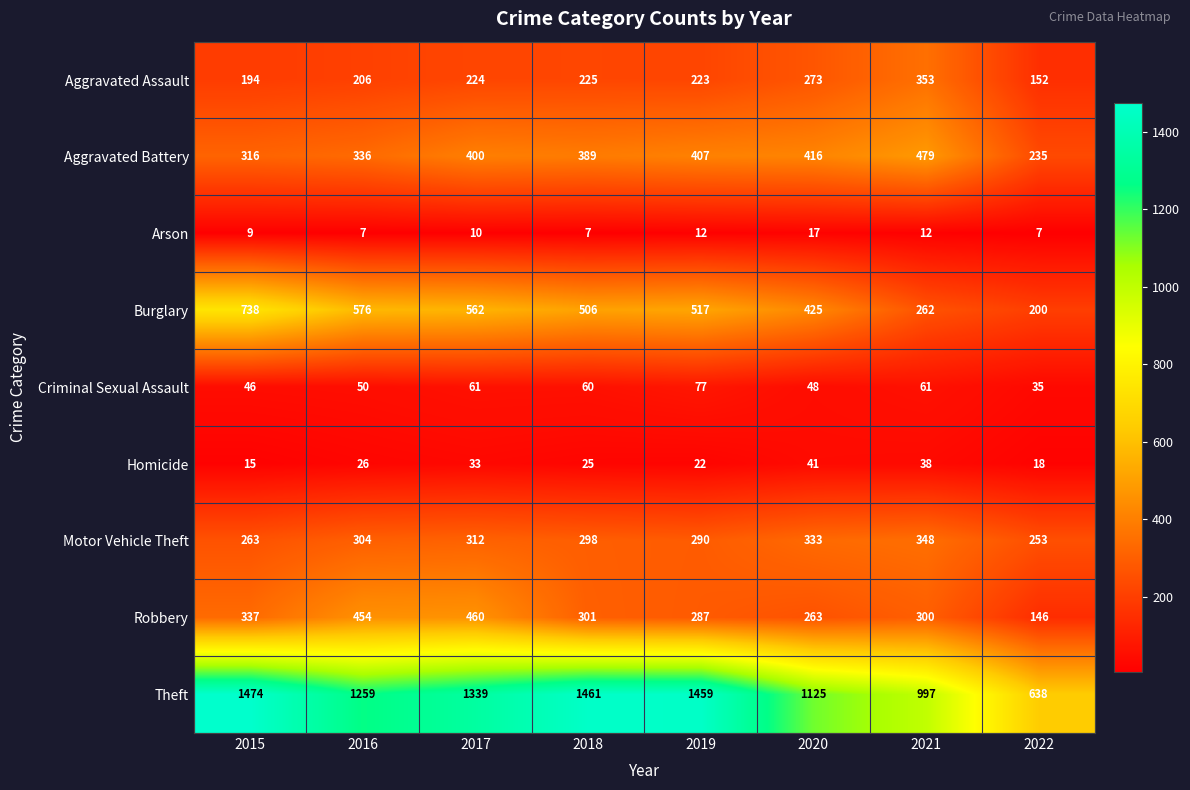

How many data points in Homicide are less than 26?

4